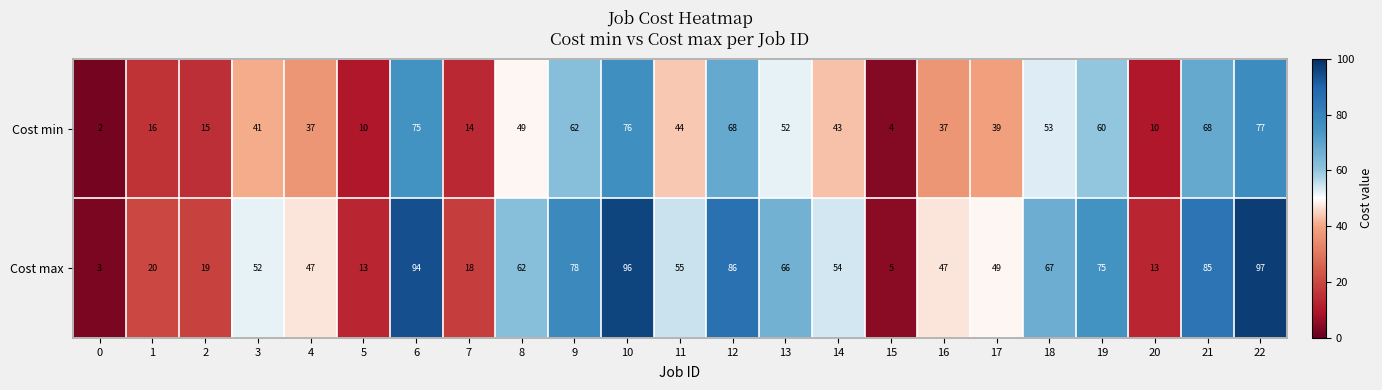

At how many categories does at least one series exceed 79?

5